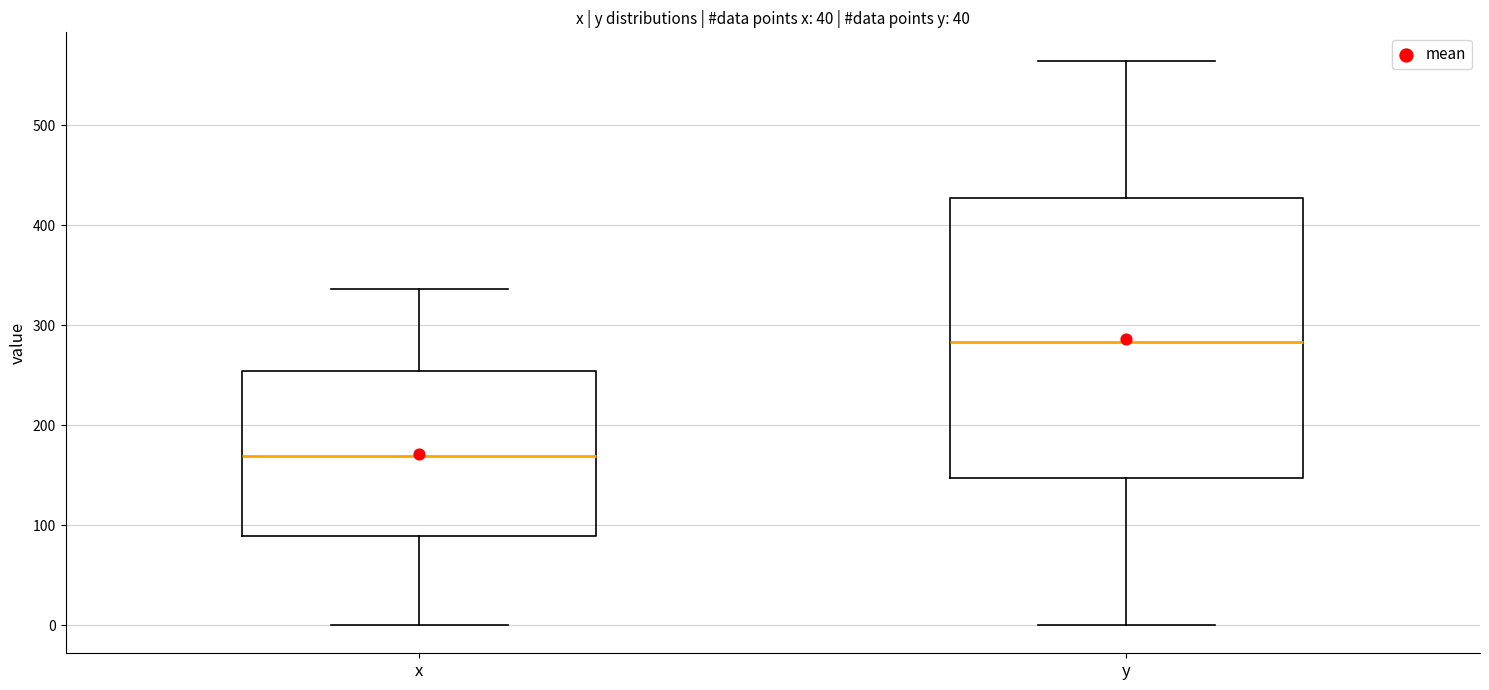

Reading left to right, read every box against the y-axis: the position of its median line, the range the box covers, and the ends of its whiskers. The values are not printed on the chart, so give them approximately, as read against the axis.

x: median 170, box 90 to 250, whiskers 0 to 340
y: median 280, box 150 to 430, whiskers 0 to 560